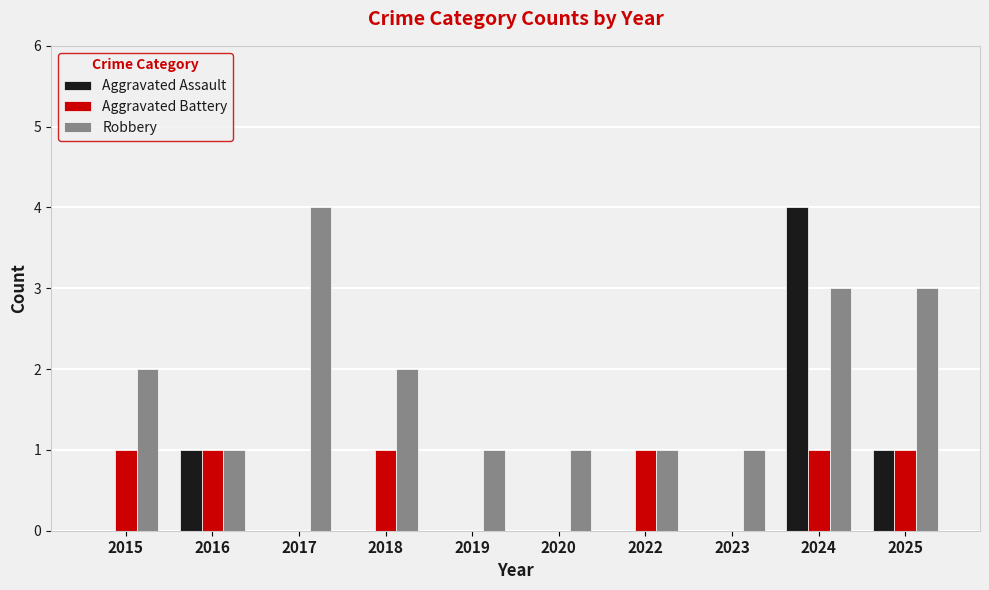

What are all the series names shown in the legend?

Aggravated Assault, Aggravated Battery, Robbery